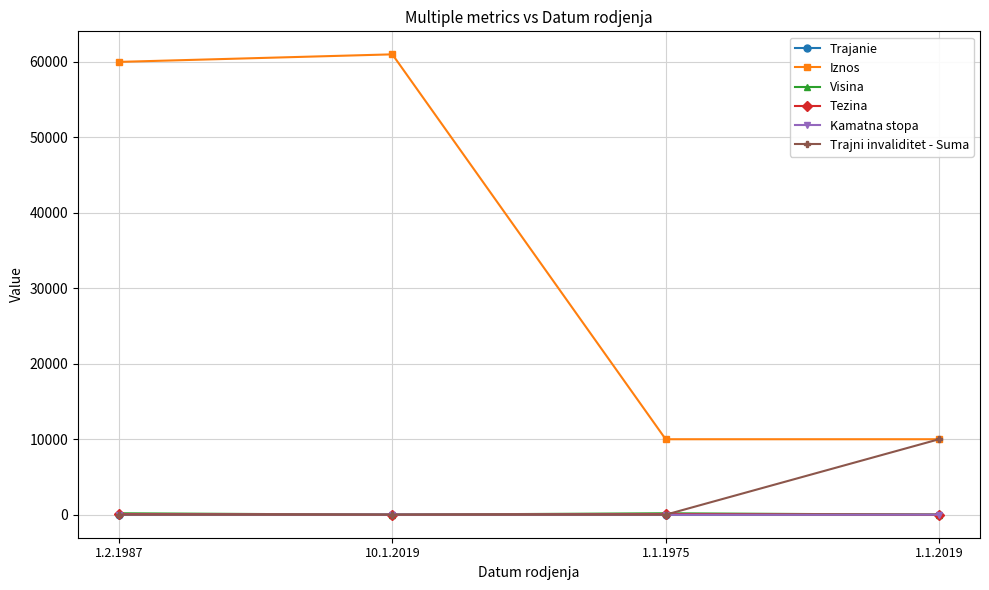

Which series has the largest range (max minus min)?

Iznos